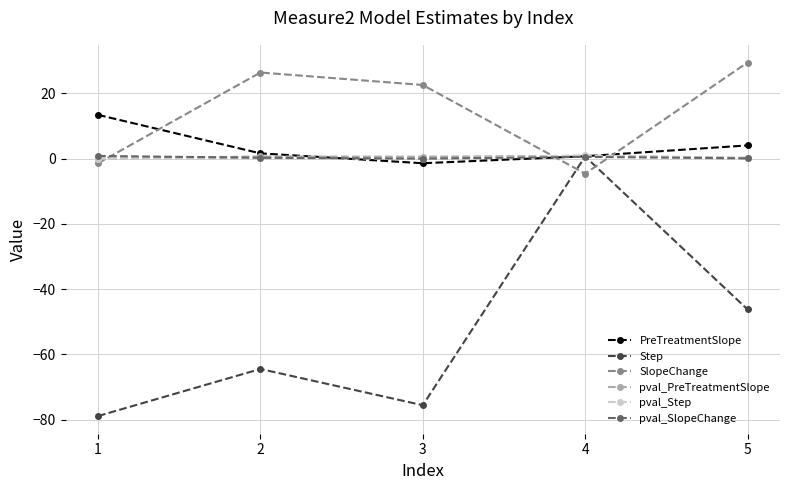

Which series ends up on top after the final intersection of SlopeChange and pval_PreTreatmentSlope?

SlopeChange